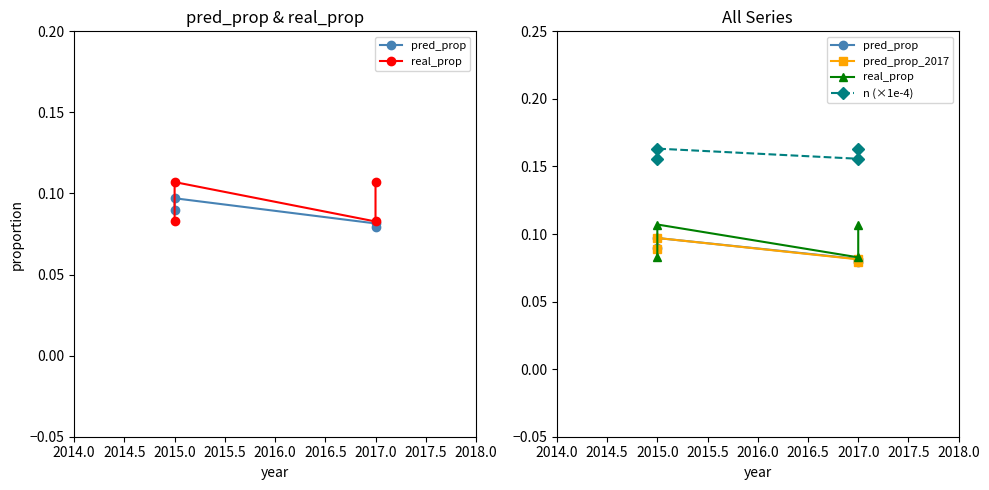

Rank the series by their maximum value, from highest to lowest.

n (×1e-4), real_prop, pred_prop, pred_prop_2017